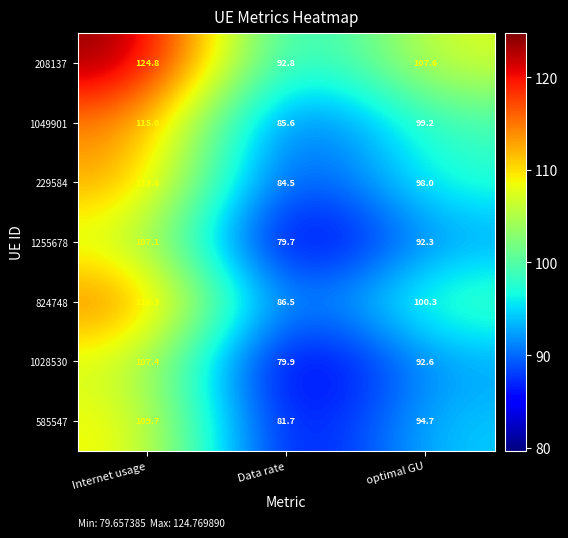

At which category does the chart reach its minimum across all series?

Data rate